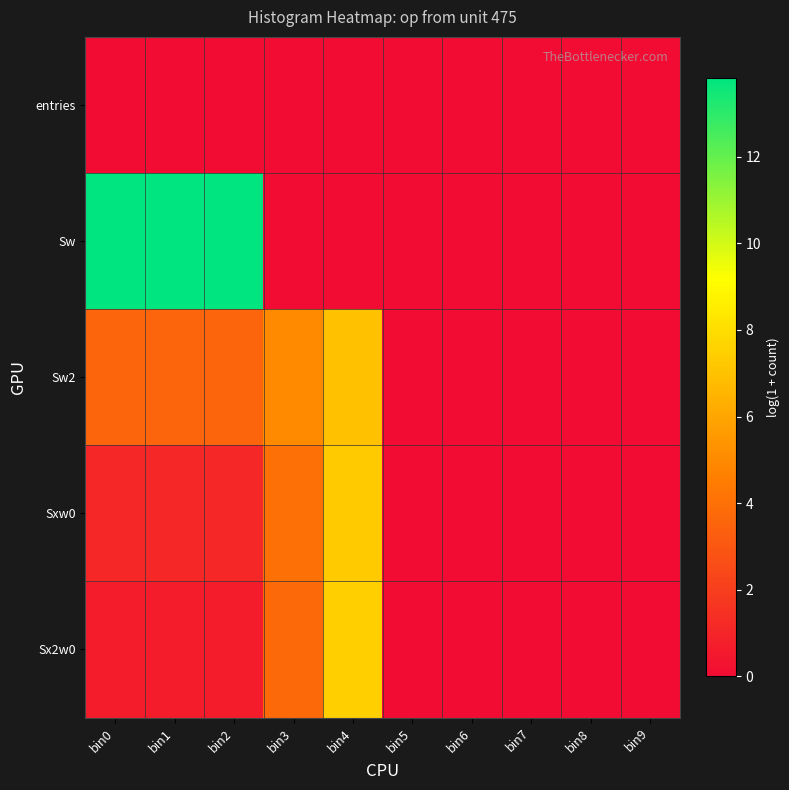

Which series has the largest total across all categories?

Sw